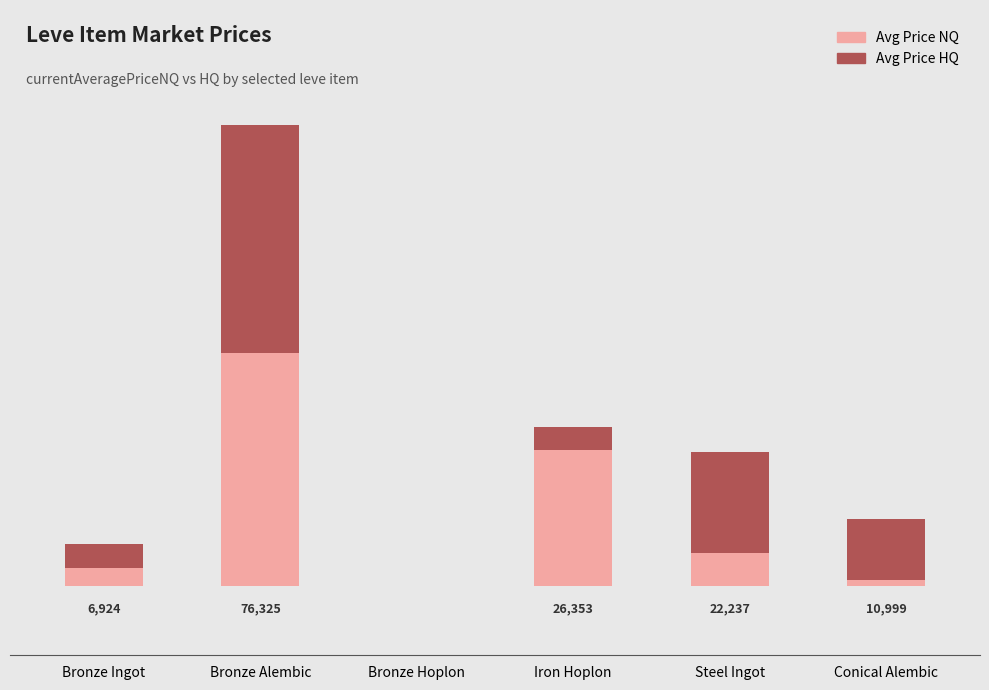

Is it true that Avg Price HQ equals 9803.6 at Bronze Alembic?

False